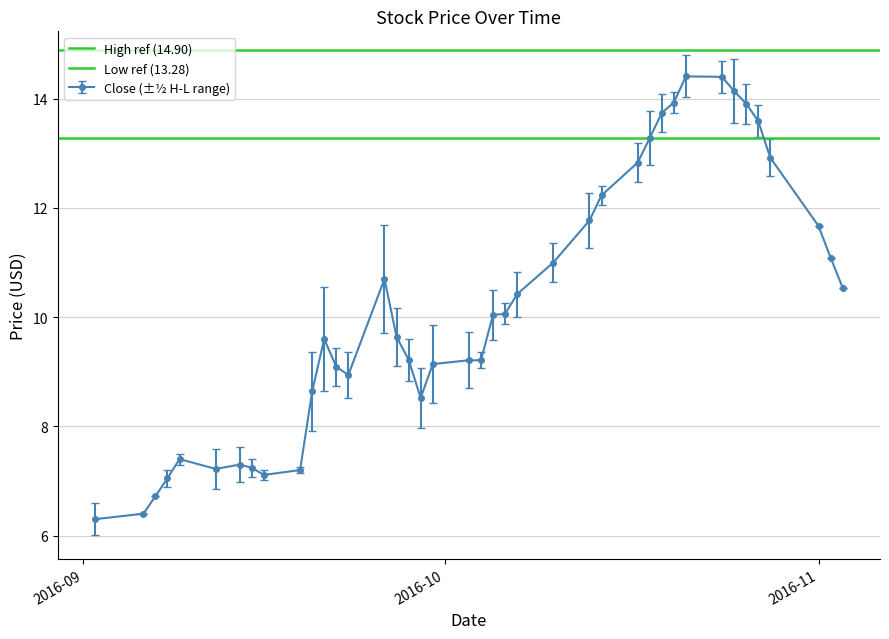

What is the value of the Close (±½ H-L range) point at the 6th from the left?

7.2